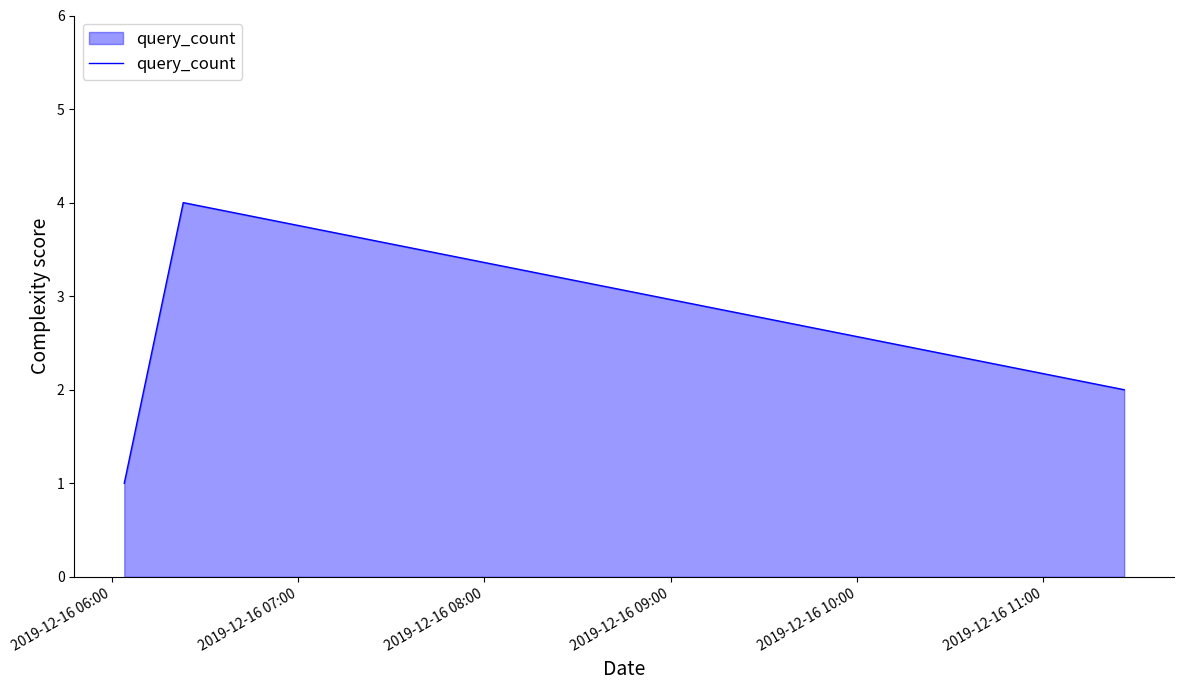

Count the number of data series in this chart.

1